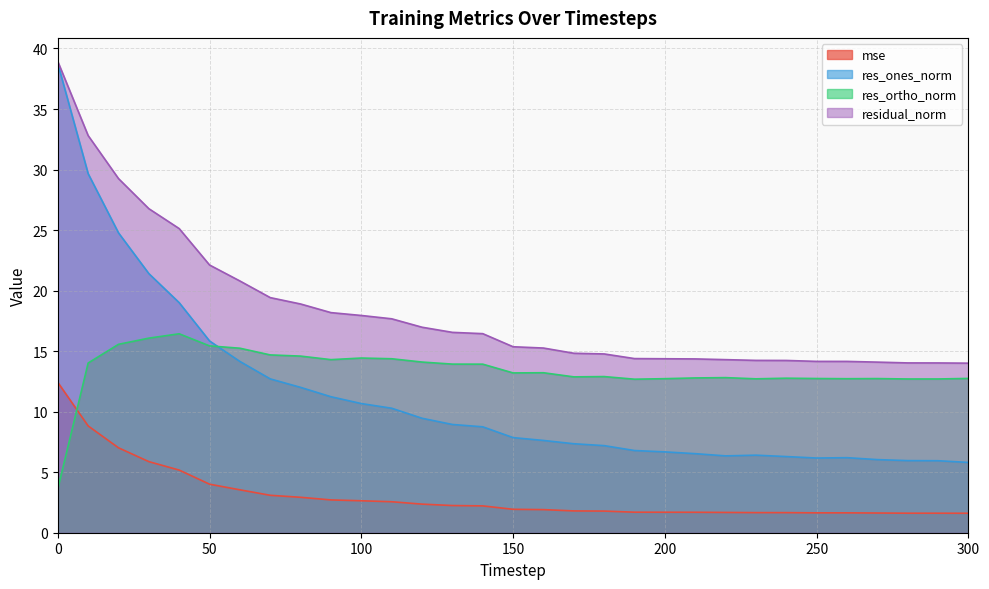

Rank the categories by res_ortho_norm value from lowest to highest.

0, 190, 280, 290, 230, 260, 200, 270, 250, 300, 240, 210, 220, 170, 180, 150, 160, 140, 130, 10, 120, 90, 110, 100, 80, 70, 60, 50, 20, 30, 40